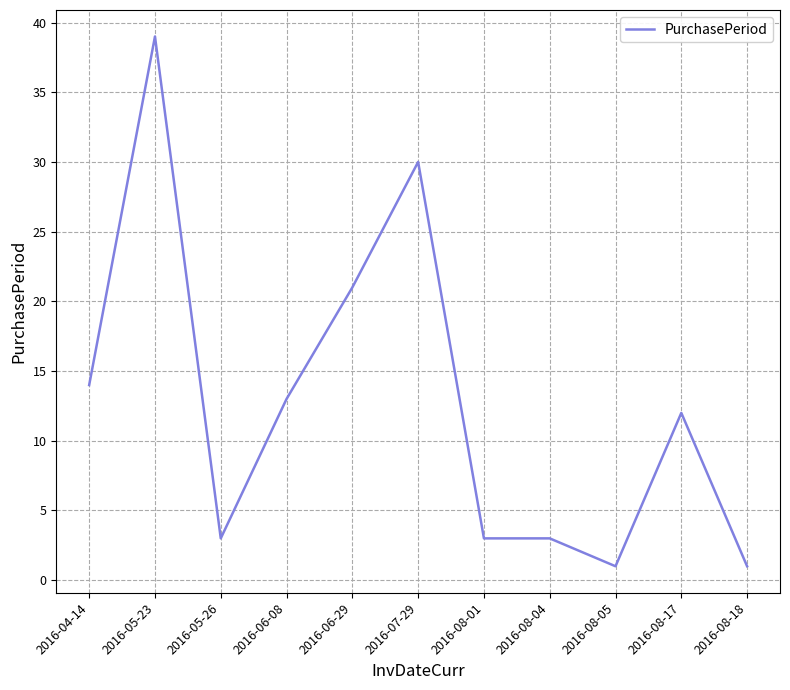

What is the change in value from 2016-06-08 to 2016-08-04?

-10